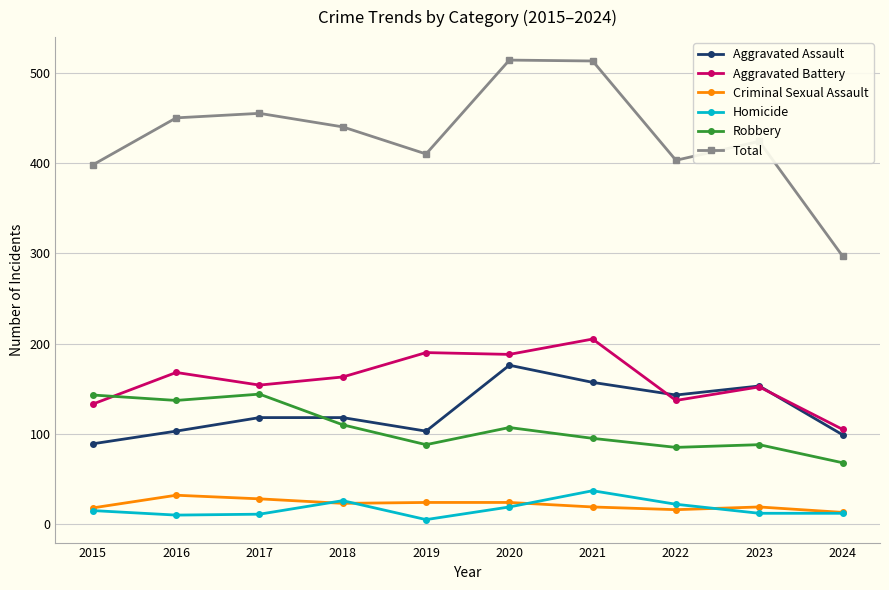

Which series has the widest spread of values?

Total